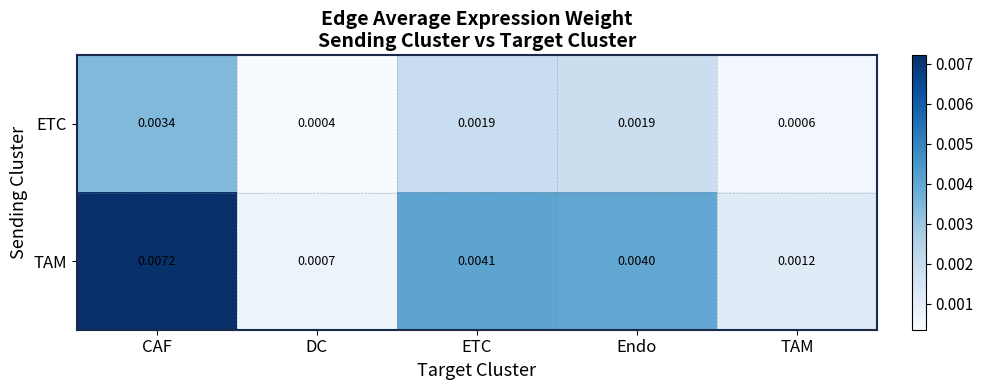

How many categories are shown in the chart?

5